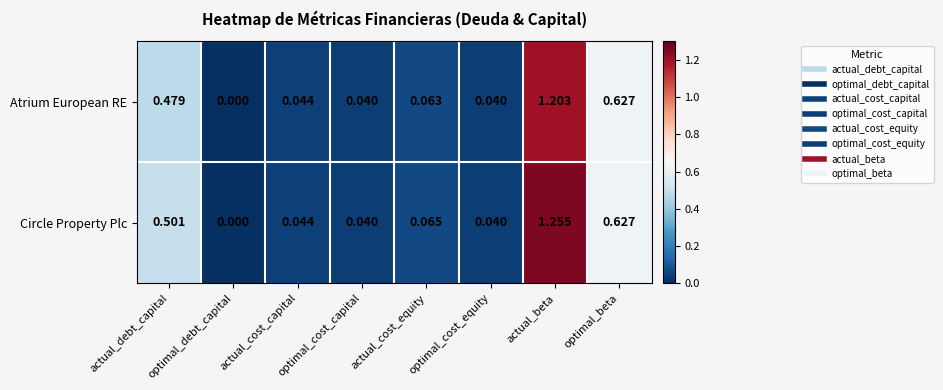

At which category is the sum across all series the highest?

actual_beta